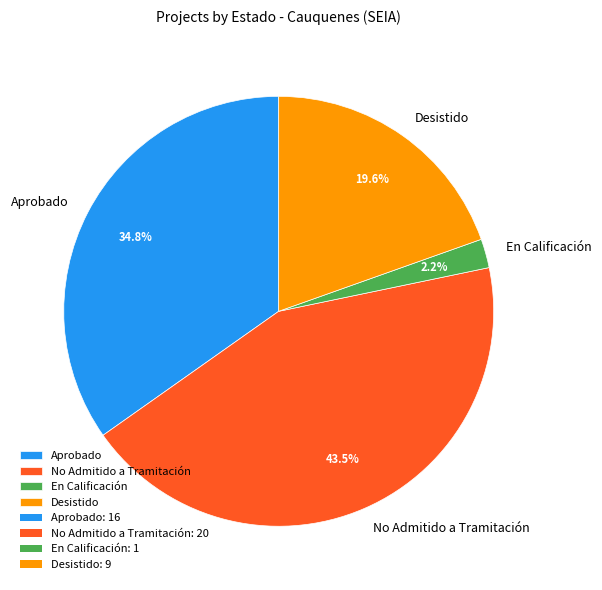

Which slice is the smallest?

En Calificación